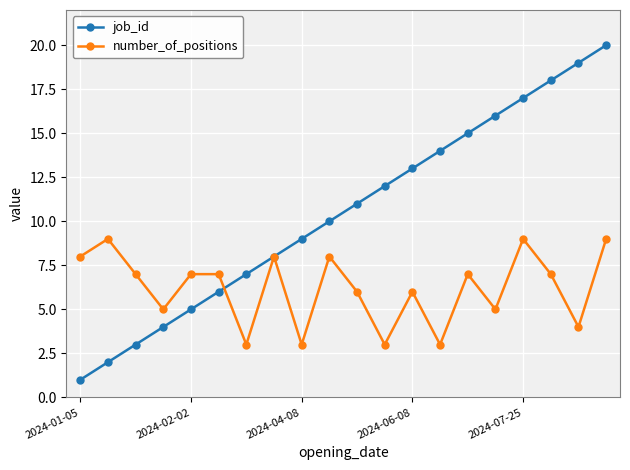

True or false: number_of_positions and job_id cross at least once.

True